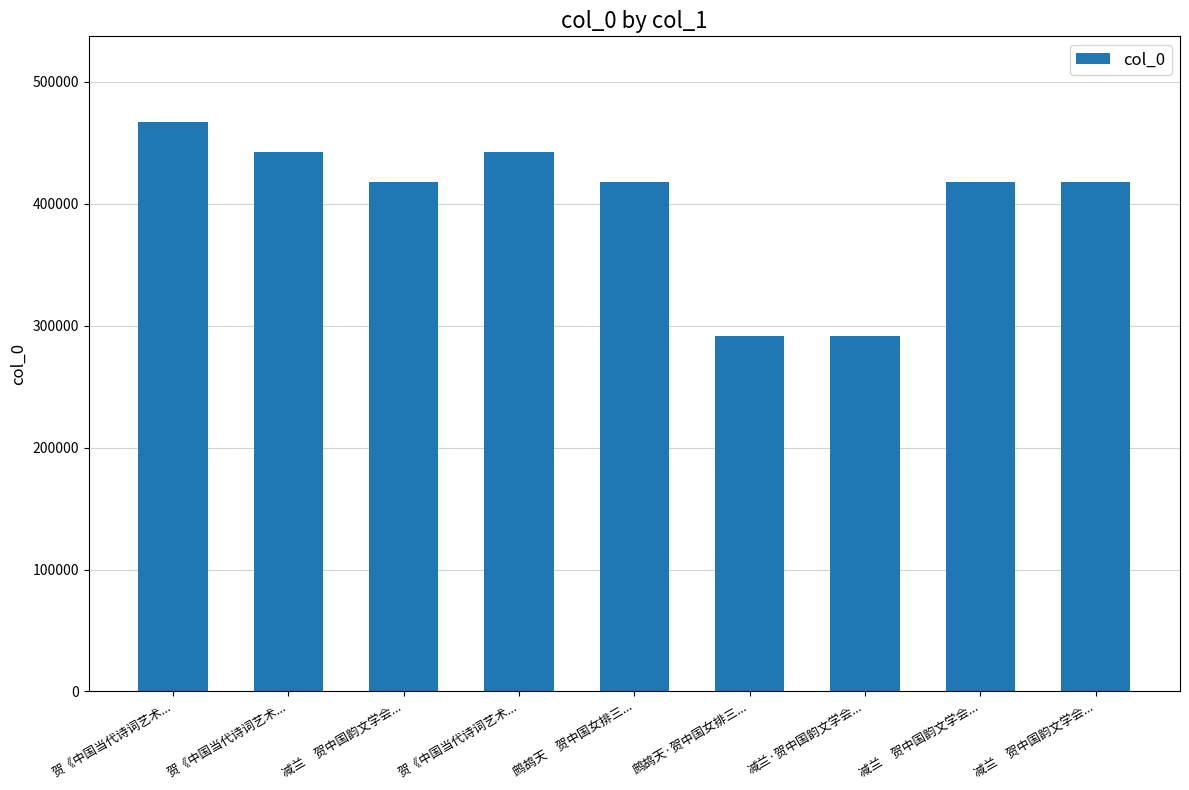

The value at 减兰　贺中国韵文学会... is 417522. True or false?

True